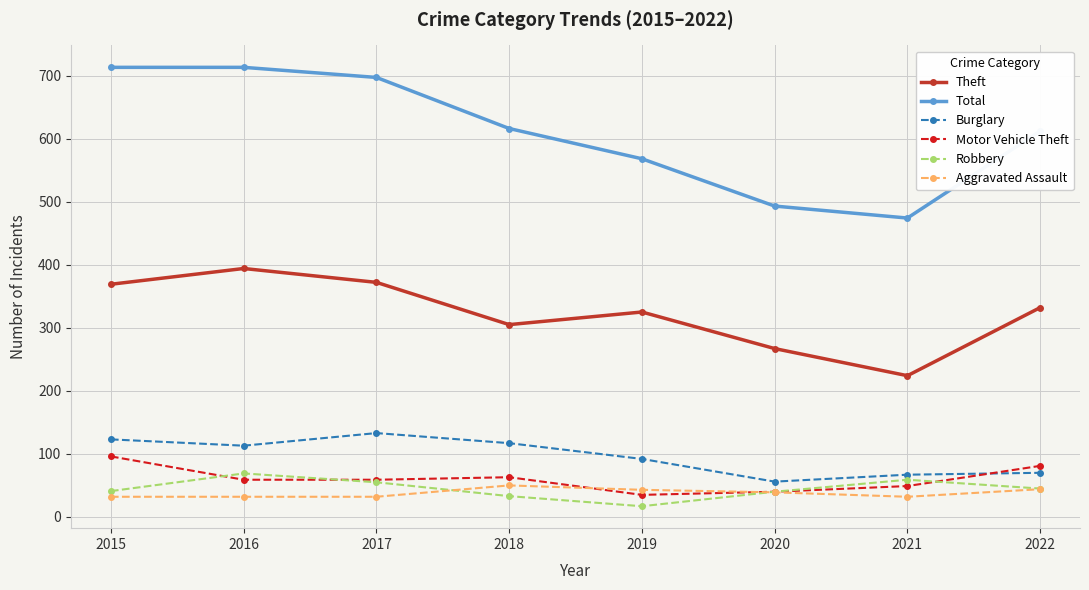

Is it true that Burglary equals 93 at 2021?

False